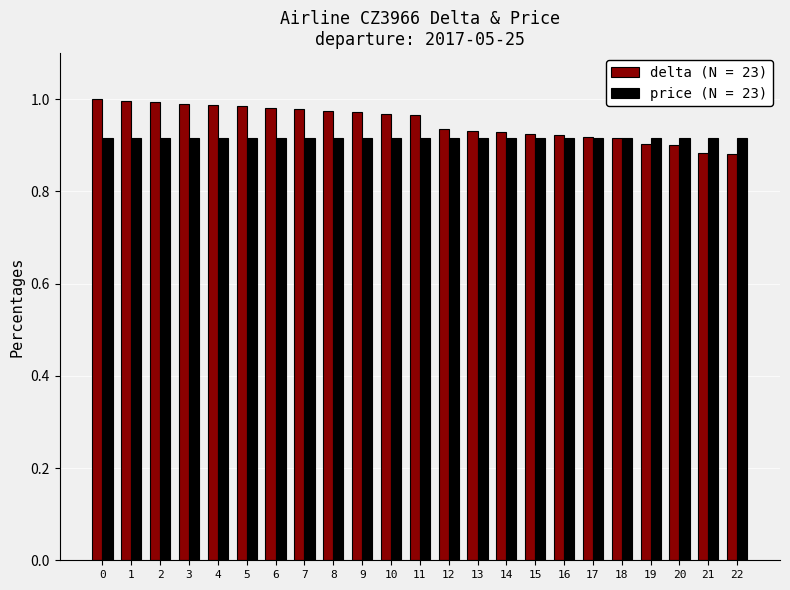

What is the sum of the price (N = 23) values at 21 and 10?

1.8